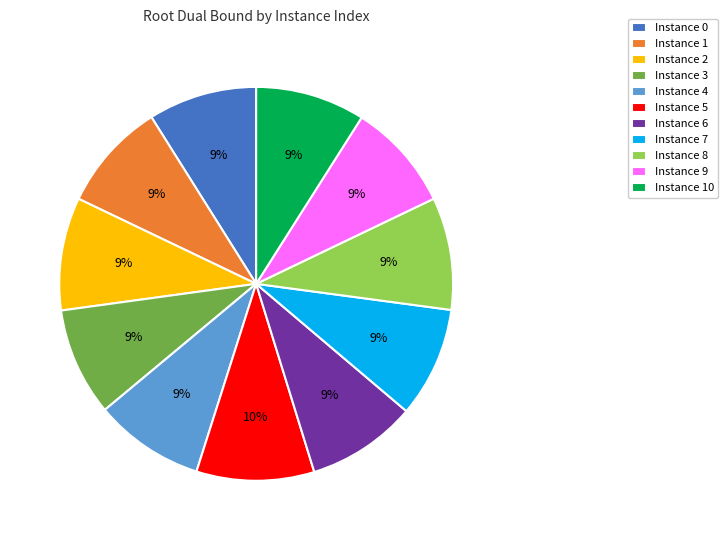

Is the sum of Instance 1 and Instance 6 greater than half?

No